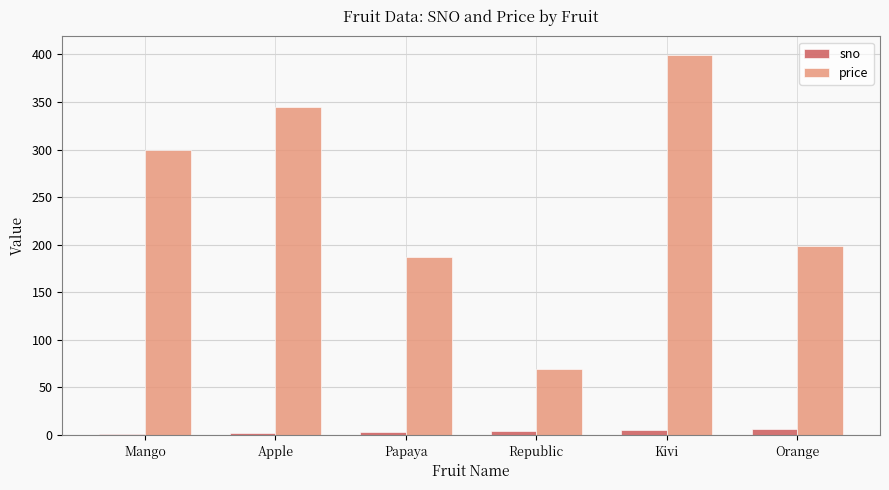

What is the total value across all series at Orange?

205